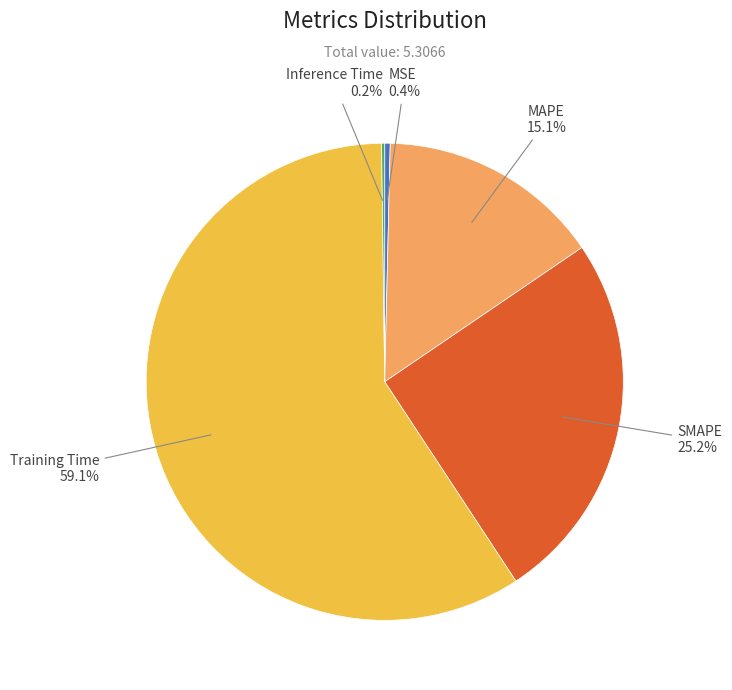

Is there any slice that represents more than half of the pie?

Yes